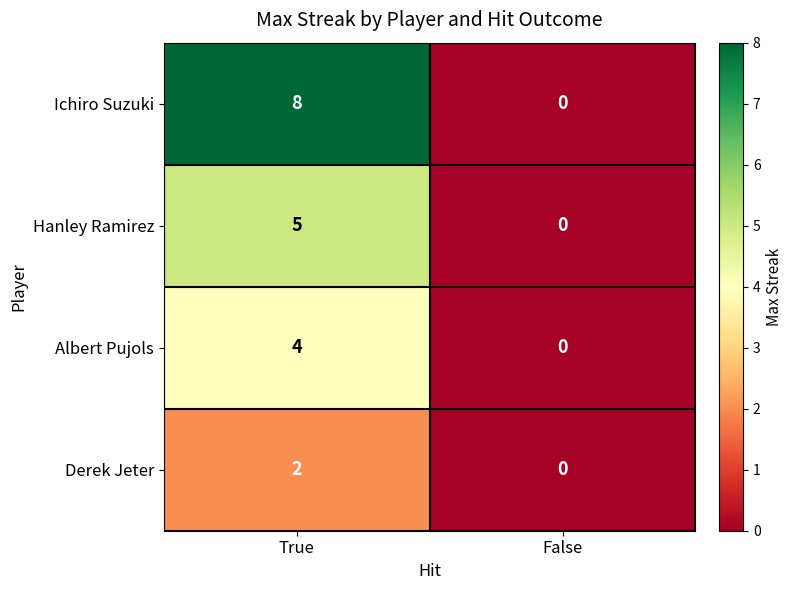

Is it true that Hanley Ramirez equals 0 at False?

True